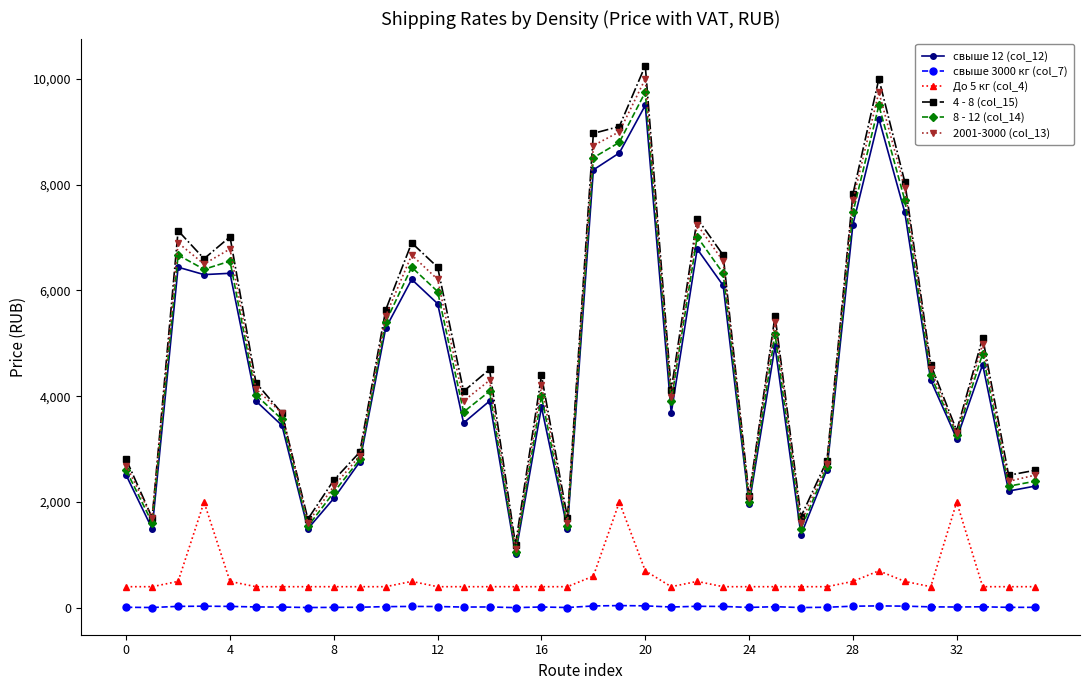

How many data points in 4 - 8 (col_15) are less than 4508?

18